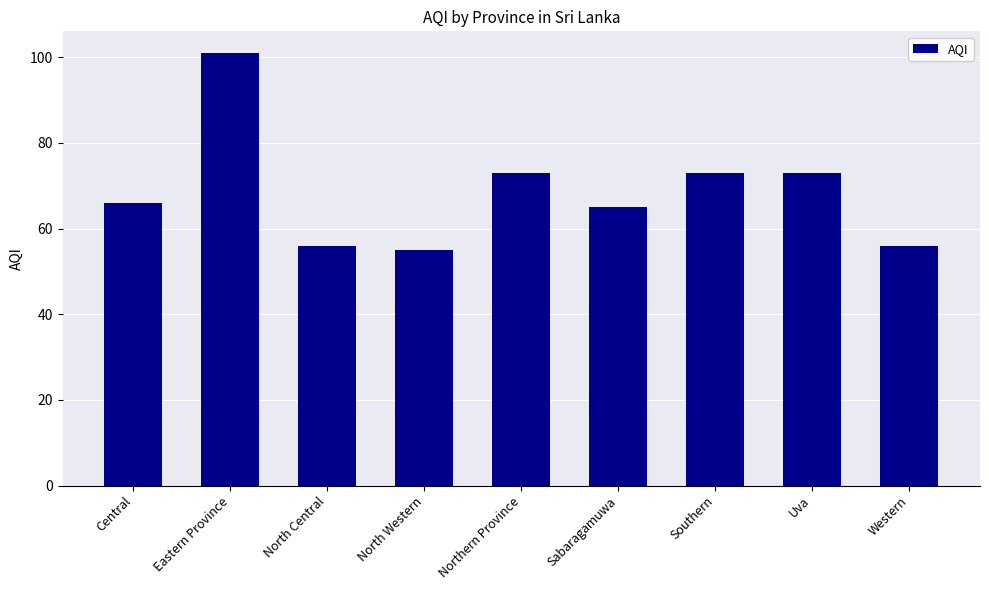

How many values are below 66?

4